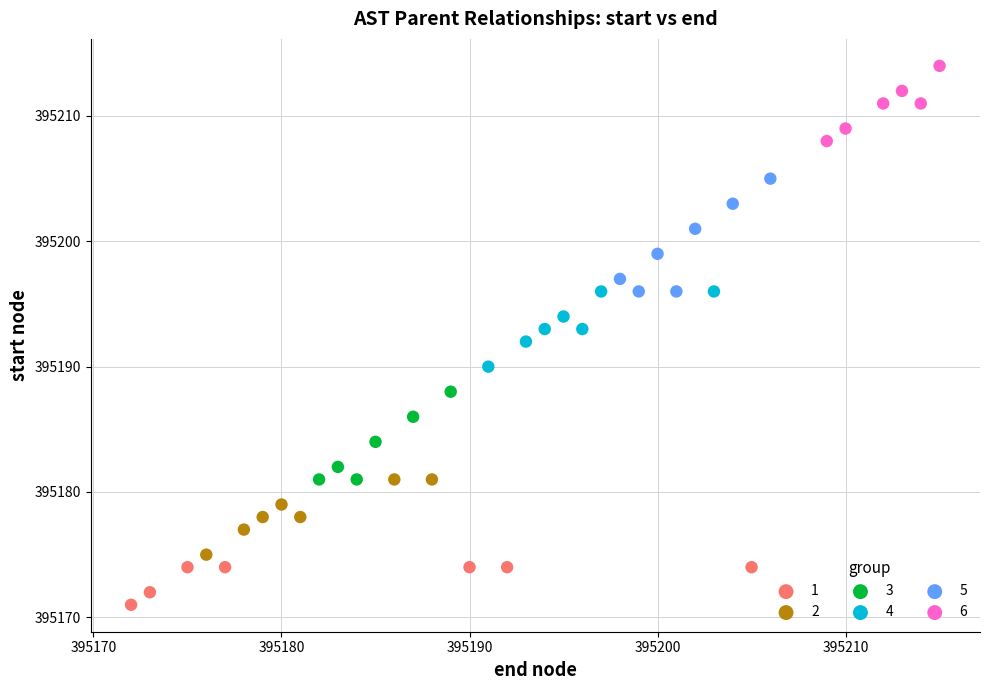

Which series contains the highest Y value?

6